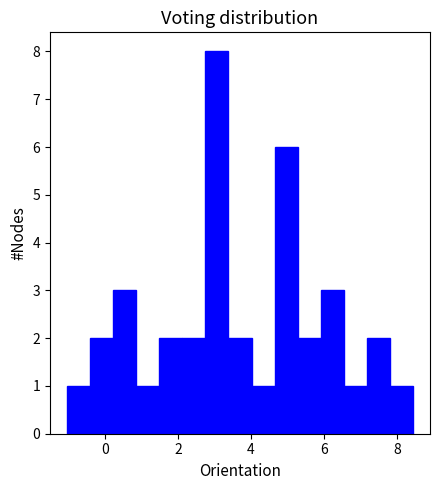

Around what value on the x-axis is the tallest bar? Give the approximate position of its centre, as read against the axis.

3.0